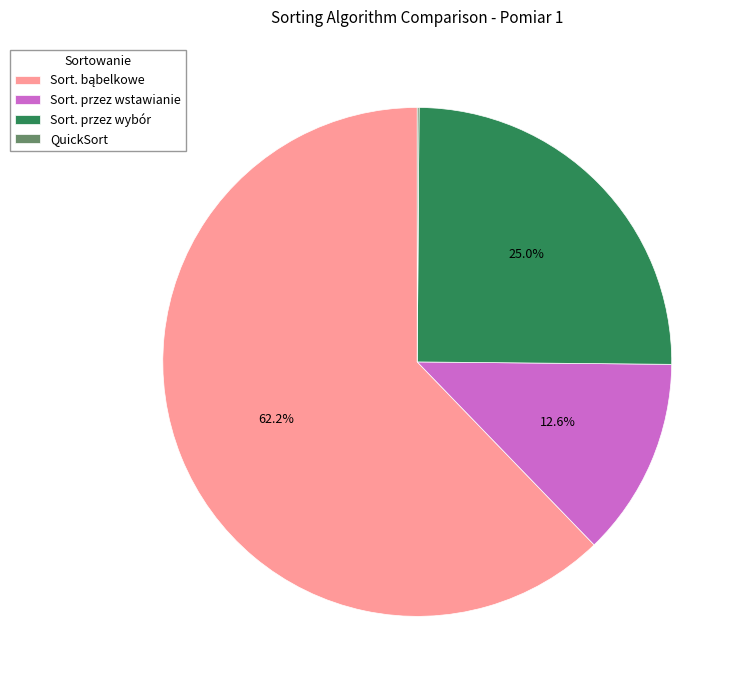

Combined, do Sort. przez wybór and Sort. przez wstawianie account for over 50%?

No